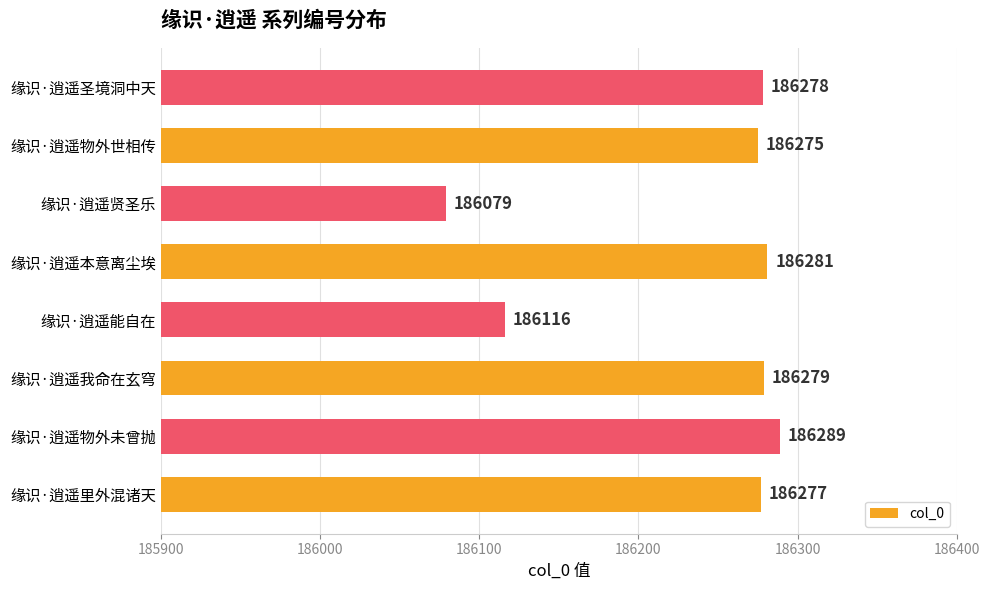

Which has a higher value, 缘识·逍遥贤圣乐 or 缘识·逍遥本意离尘埃?

缘识·逍遥本意离尘埃